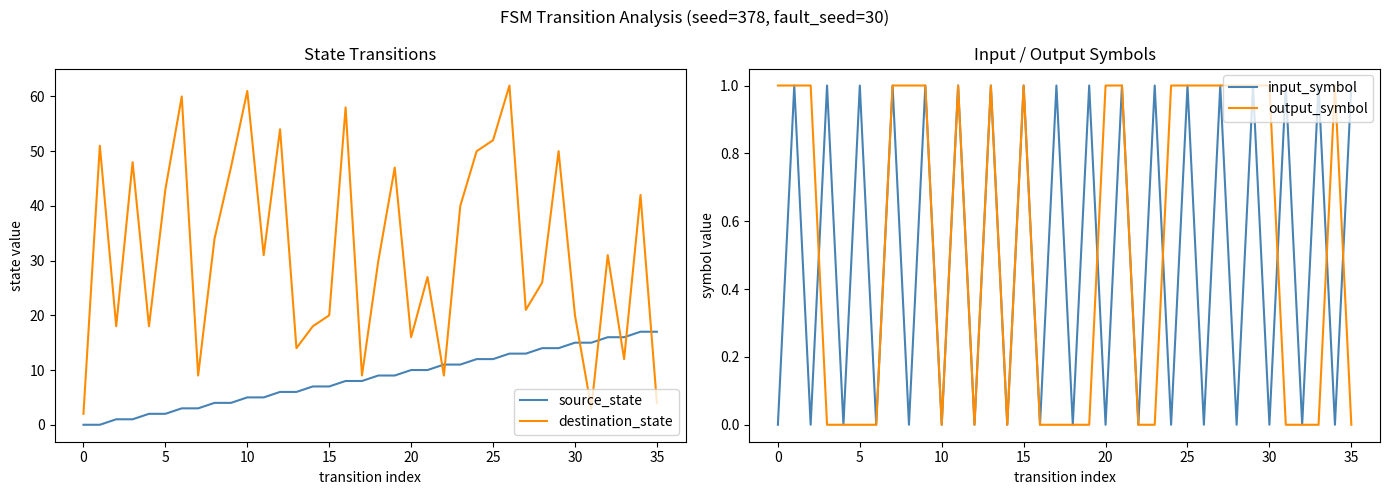

Reading left to right, extract all data points from this chart.

source_state: 0	0	1	1	2	2	3	3	4	4	5	5	6	6	7	7	8	8	9	9	10	10	11	11	12	12	13	13	14	14	15	15	16	16	17	17
destination_state: 2	51	18	48	18	43	60	9	34	47	61	31	54	14	18	20	58	9	30	47	16	27	9	40	50	52	62	21	26	50	20	3	31	12	42	4
input_symbol: 0	1	0	1	0	1	0	1	0	1	0	1	0	1	0	1	0	1	0	1	0	1	0	1	0	1	0	1	0	1	0	1	0	1	0	1
output_symbol: 1	1	1	0	0	0	0	1	1	1	0	1	0	1	0	1	0	0	0	0	1	1	0	0	1	1	1	1	1	1	1	0	0	0	1	0